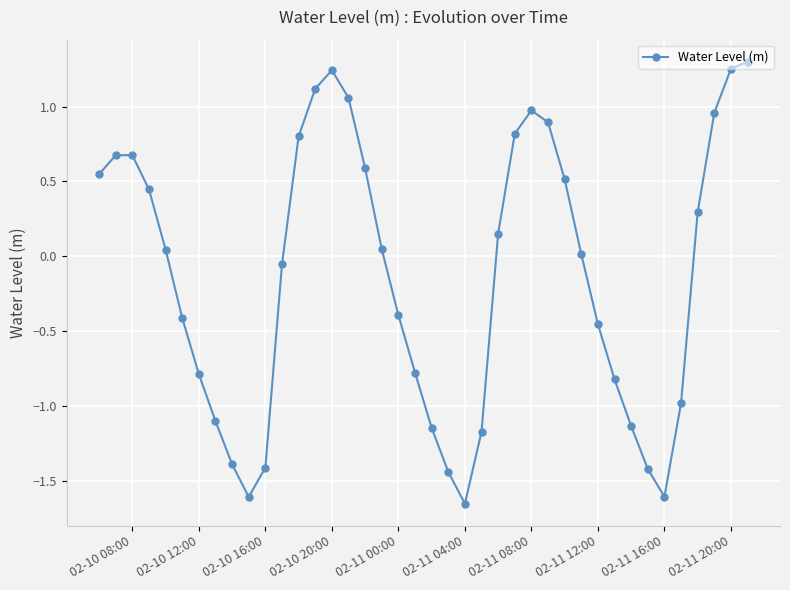

How many data points are above 0?

21